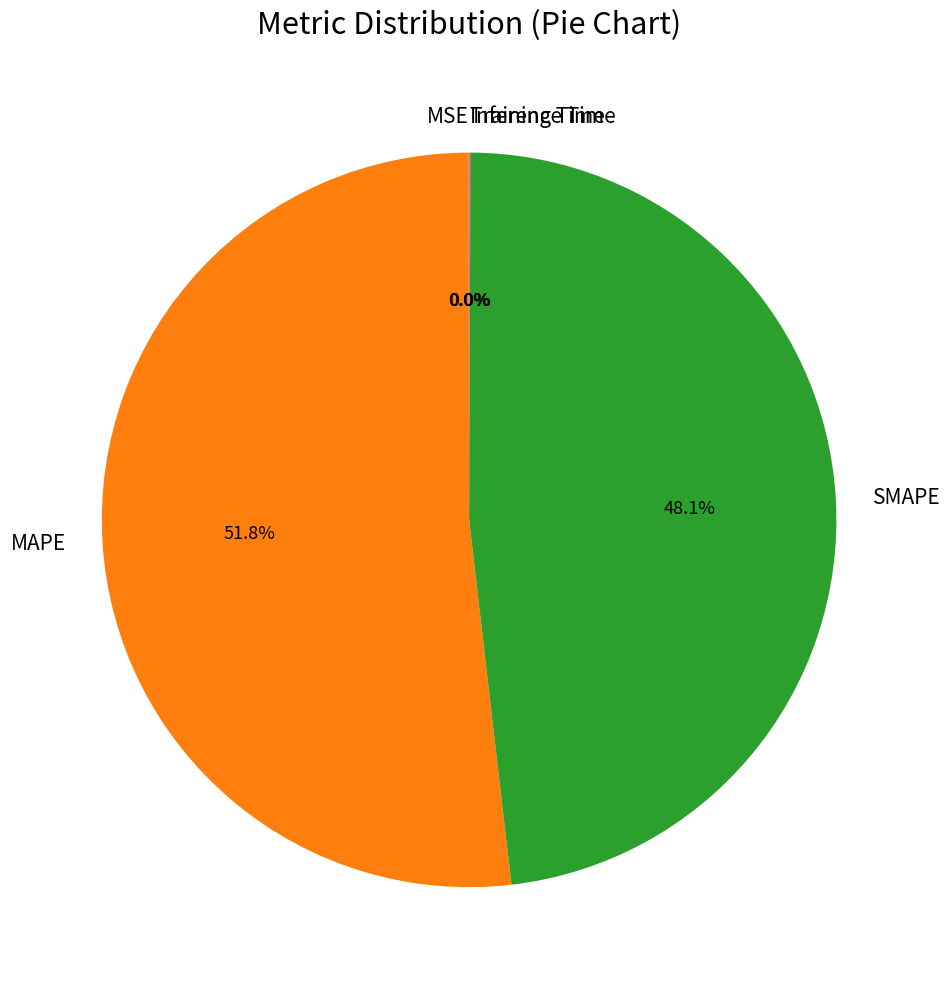

Which slice is the largest?

MAPE